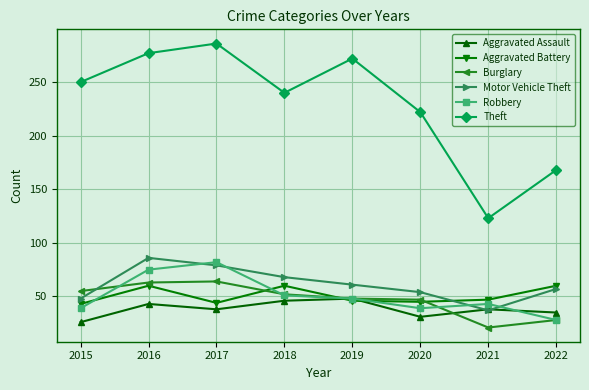

True or false: Burglary and Robbery cross at least once.

True